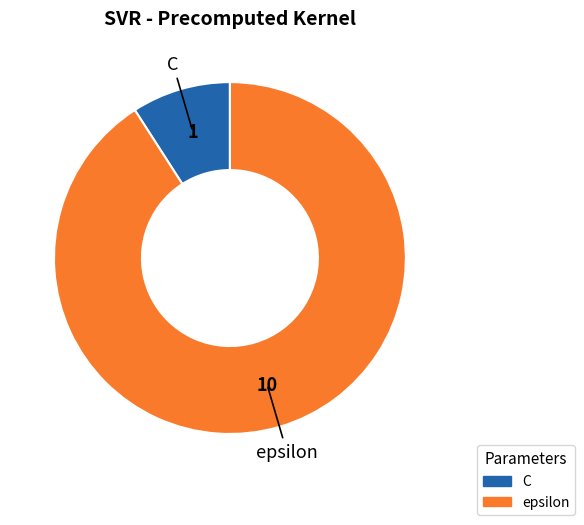

Rank the categories by value from highest to lowest.

epsilon, C